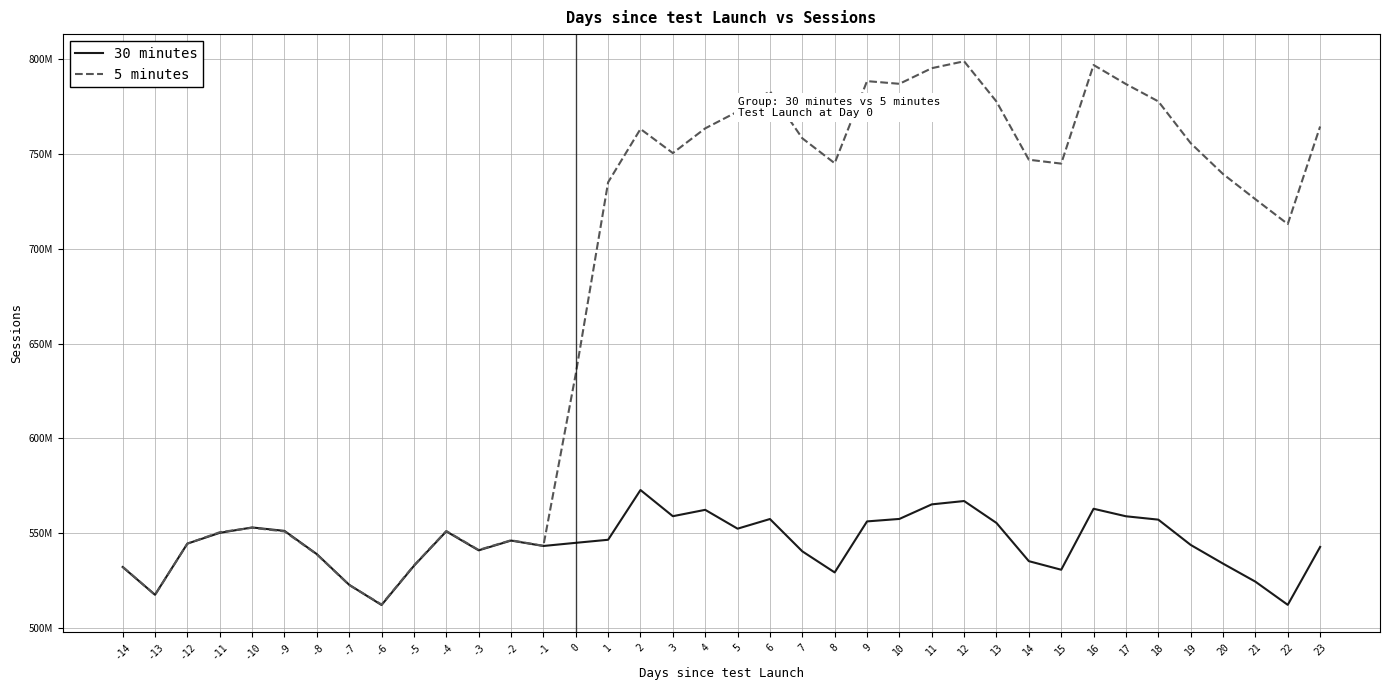

How many interior local peaks does the 30 minutes series have?

8